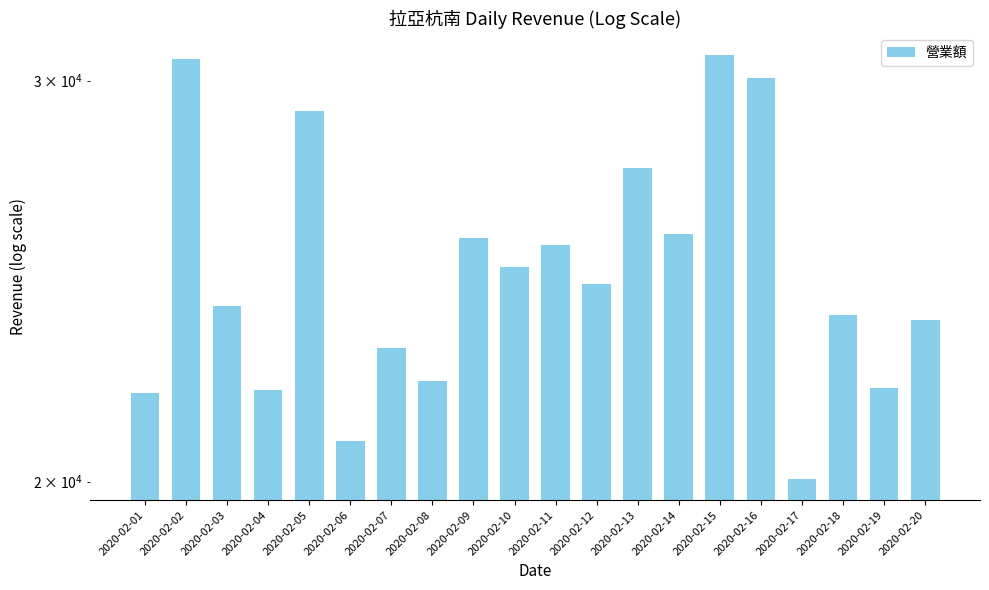

How many values are below 24415?

10